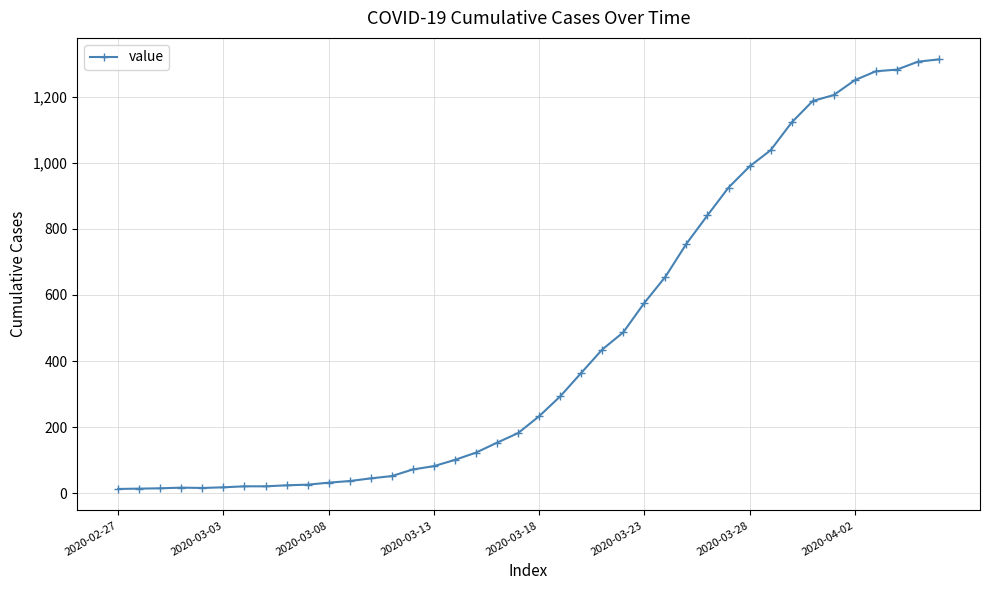

What is the value of the 30th point from the left?

925